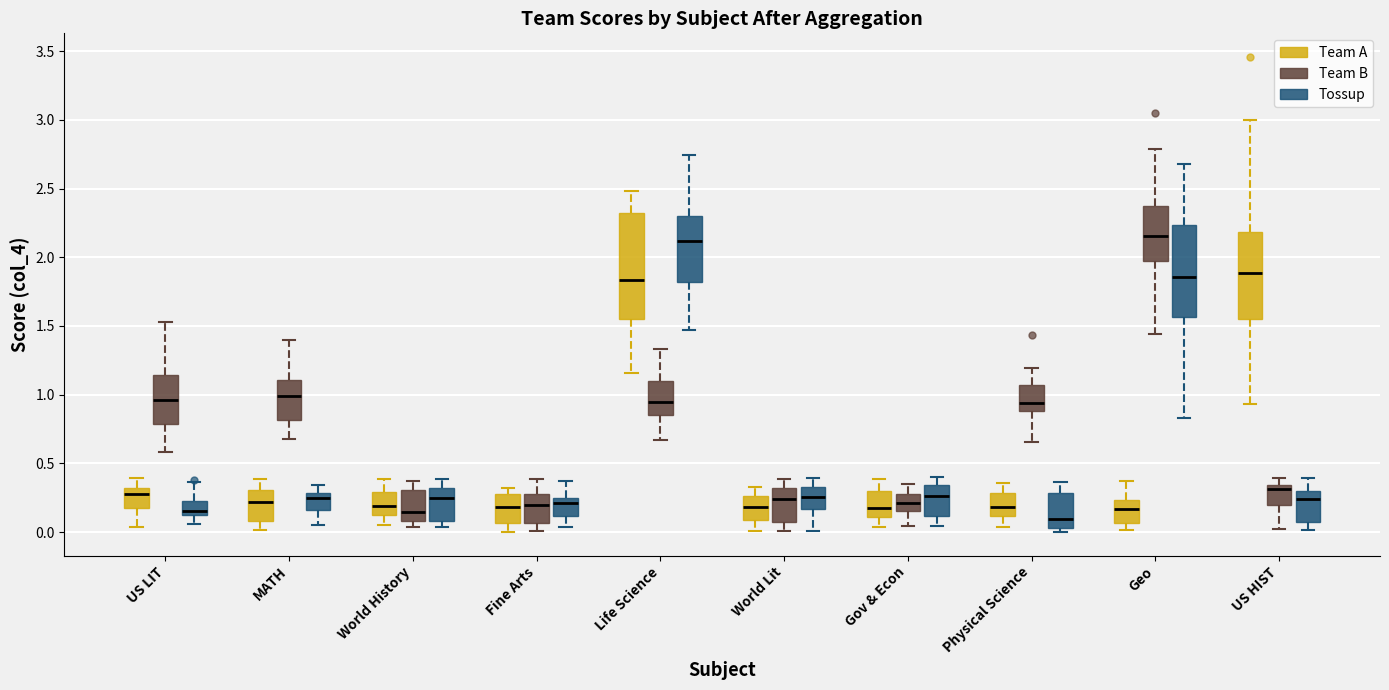

Reading left to right, transcribe this box plot: for each box, give where its median line is, the range the box spans, and where its two whiskers end, as read against the y-axis. The values are not printed on the chart, so give them approximately, as read against the axis.

US LIT (Team A): median 0.30 (just below the box's upper edge), box 0.20 to 0.30, whiskers 0.05 to 0.40
US LIT (Team B): median 0.95, box 0.80 to 1.15, whiskers 0.60 to 1.55
US LIT (Tossup): median 0.15, box 0.10 to 0.20, whiskers 0.05 to 0.35
MATH (Team A): median 0.20, box 0.10 to 0.30, whiskers 0.00 to 0.40
MATH (Team B): median 1.00, box 0.80 to 1.10, whiskers 0.70 to 1.40
MATH (Tossup): median 0.25, box 0.15 to 0.30, whiskers 0.05 to 0.35
World History (Team A): median 0.20, box 0.15 to 0.30, whiskers 0.05 to 0.40
World History (Team B): median 0.15, box 0.10 to 0.30, whiskers 0.05 to 0.35
World History (Tossup): median 0.25, box 0.10 to 0.30, whiskers 0.05 to 0.40
Fine Arts (Team A): median 0.20, box 0.05 to 0.30, whiskers 0.00 to 0.30 (just above the box's upper edge)
Fine Arts (Team B): median 0.20, box 0.05 to 0.25, whiskers 0.00 to 0.40
Fine Arts (Tossup): median 0.20, box 0.10 to 0.25, whiskers 0.05 to 0.35
Life Science (Team A): median 1.85, box 1.55 to 2.30, whiskers 1.15 to 2.50
Life Science (Team B): median 0.95, box 0.85 to 1.10, whiskers 0.65 to 1.35
Life Science (Tossup): median 2.10, box 1.80 to 2.30, whiskers 1.45 to 2.75
World Lit (Team A): median 0.20, box 0.10 to 0.25, whiskers 0.00 to 0.35
World Lit (Team B): median 0.25, box 0.05 to 0.30, whiskers 0.00 to 0.40
World Lit (Tossup): median 0.25, box 0.15 to 0.35, whiskers 0.00 to 0.40
Gov & Econ (Team A): median 0.20, box 0.10 to 0.30, whiskers 0.05 to 0.40
Gov & Econ (Team B): median 0.20, box 0.15 to 0.30, whiskers 0.05 to 0.35
Gov & Econ (Tossup): median 0.25, box 0.10 to 0.35, whiskers 0.05 to 0.40
Physical Science (Team A): median 0.20, box 0.10 to 0.30, whiskers 0.05 to 0.35
Physical Science (Team B): median 0.95, box 0.90 to 1.05, whiskers 0.65 to 1.20
Physical Science (Tossup): median 0.10, box 0.05 to 0.30, whiskers 0.00 to 0.35
Geo (Team A): median 0.15, box 0.05 to 0.25, whiskers 0.00 to 0.35
Geo (Team B): median 2.15, box 2.00 to 2.35, whiskers 1.45 to 2.80
Geo (Tossup): median 1.85, box 1.55 to 2.25, whiskers 0.85 to 2.70
US HIST (Team A): median 1.90, box 1.55 to 2.20, whiskers 0.95 to 3.00
US HIST (Team B): median 0.30, box 0.20 to 0.35, whiskers 0.00 to 0.40
US HIST (Tossup): median 0.25, box 0.05 to 0.30, whiskers 0.00 to 0.40